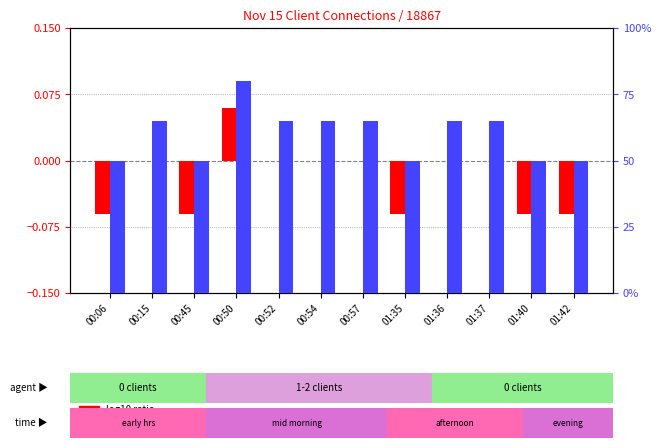

At how many categories does at least one series exceed 53?

7